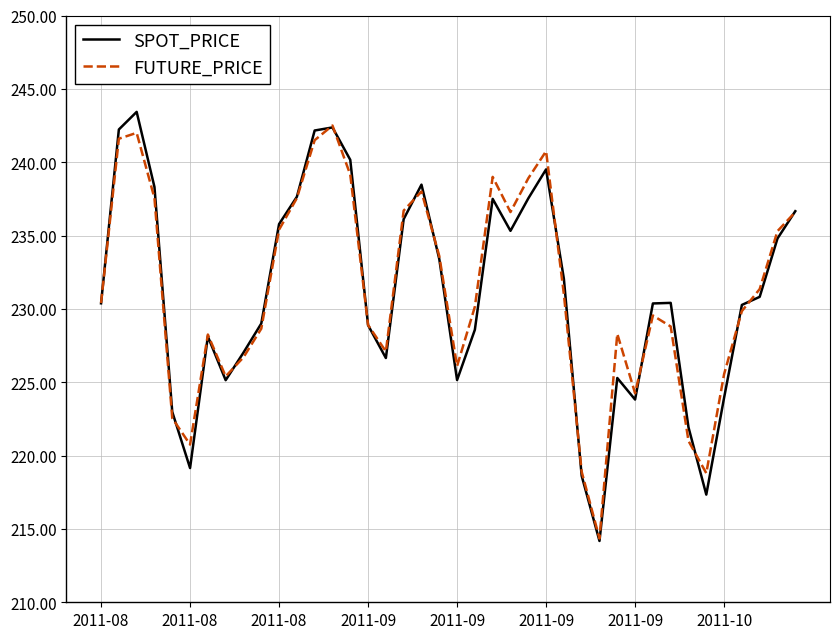

Does the chart have visible grid lines?

Yes